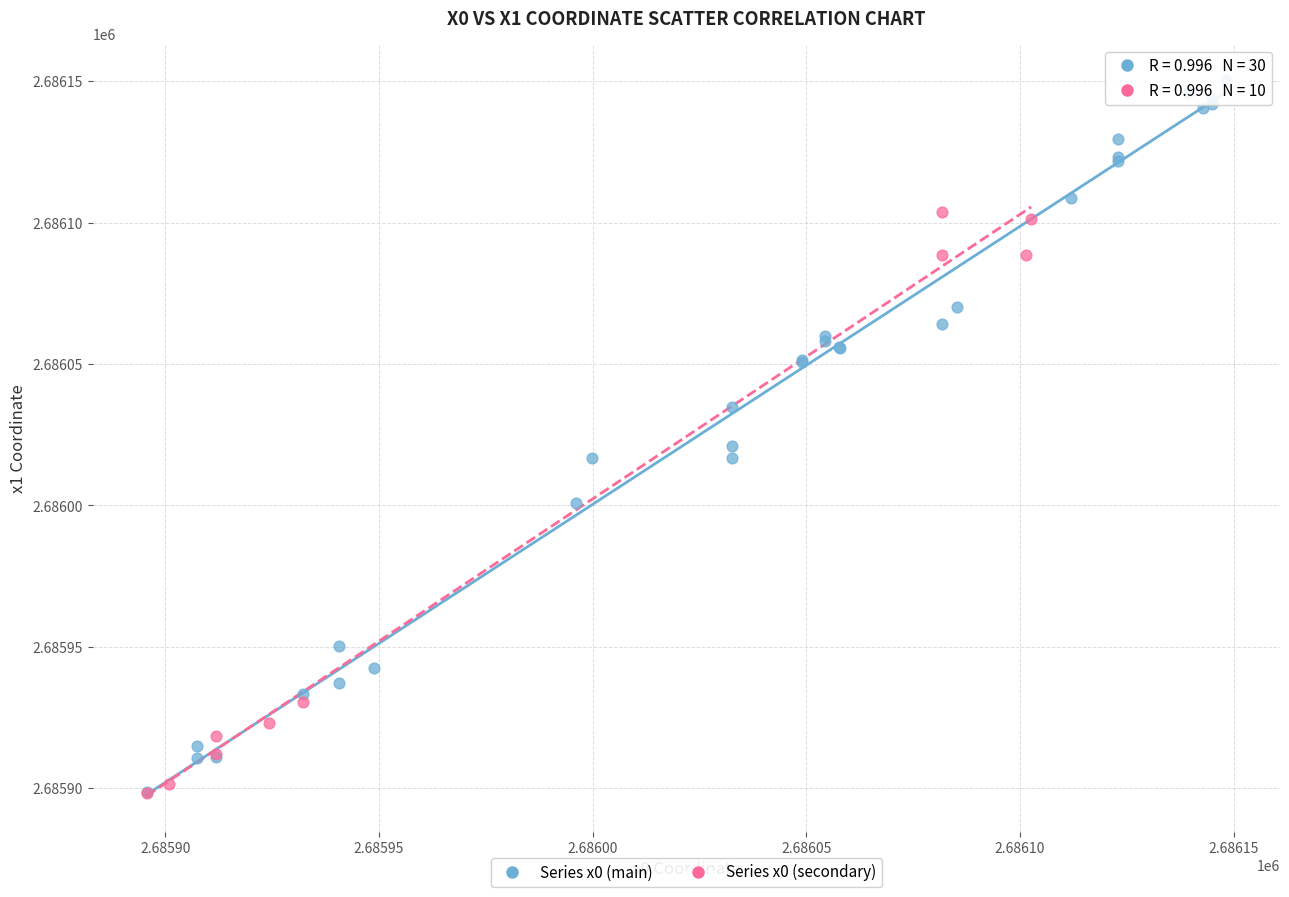

Which series has the largest Y range (max minus min)?

Series x0 (main)